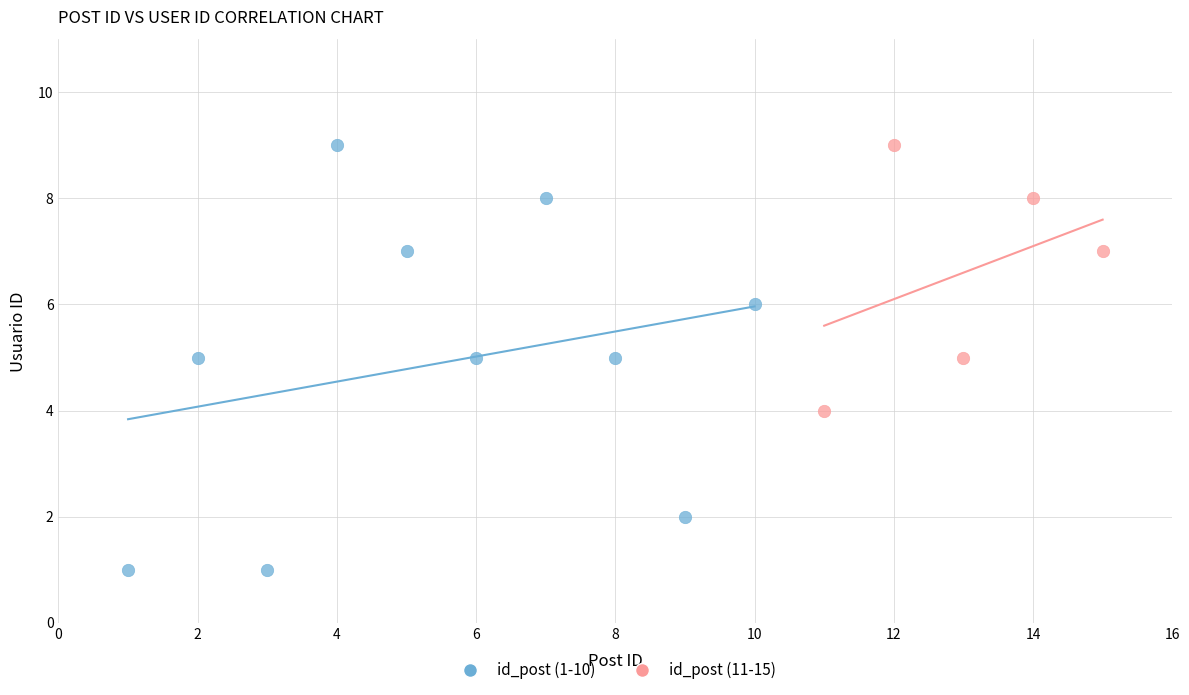

Which series has the largest Y range (max minus min)?

id_post (1-10)